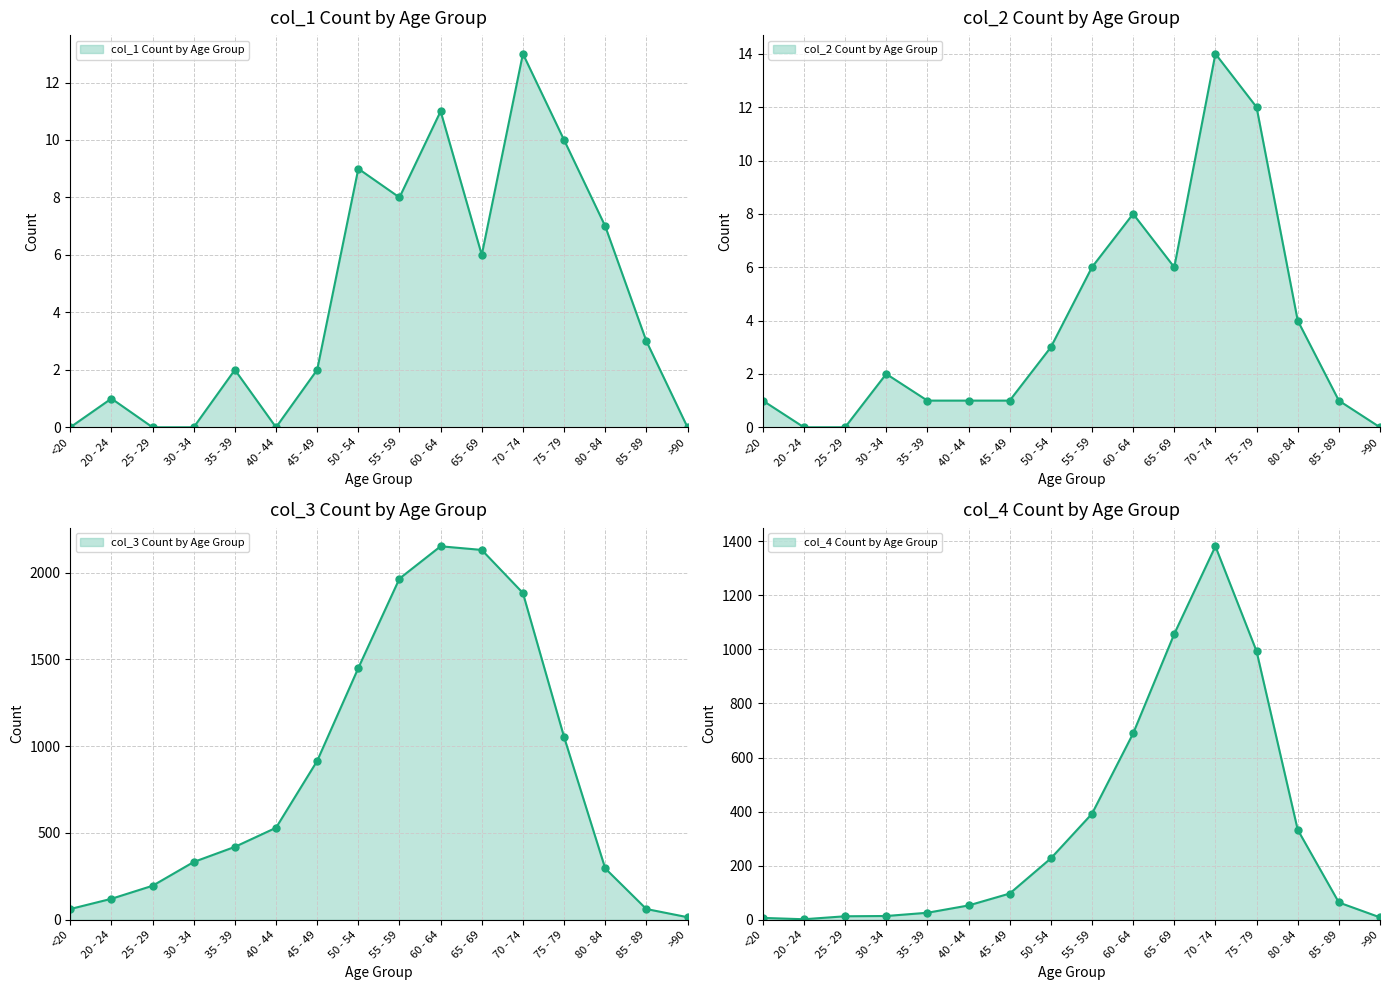

What is the label of the 12th point from the right?

35 - 39